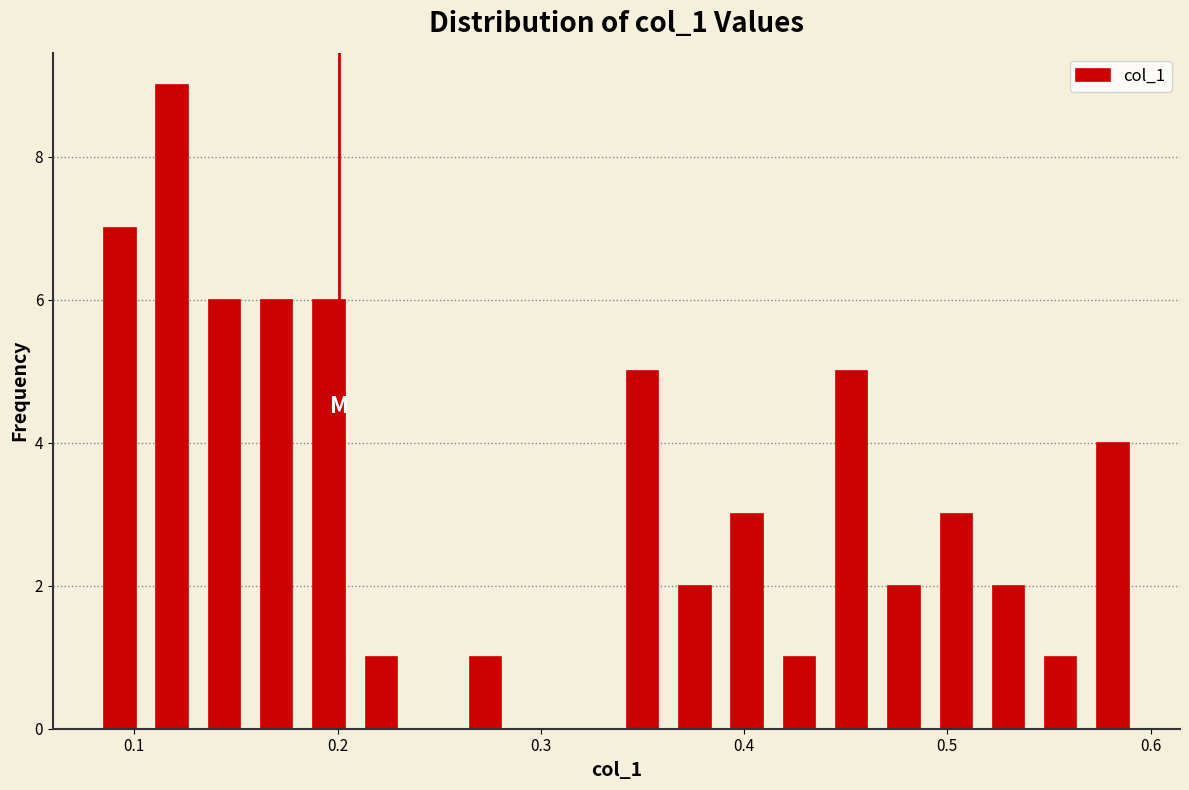

Read against the x-axis, roughly where is the centre of the tallest bar?

0.12